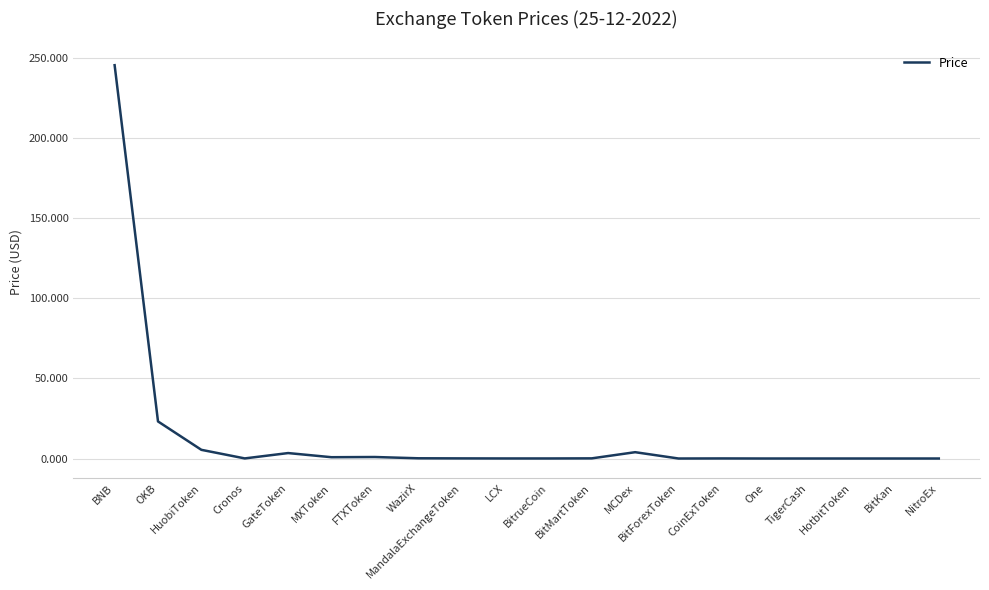

The value at BitrueCoin is 0.0. True or false?

True